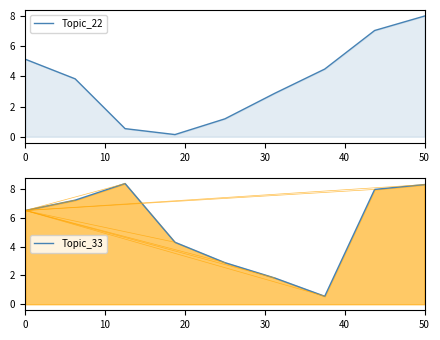

What is the difference between the maximum and second lowest values in the Topic_22 series?

7.5